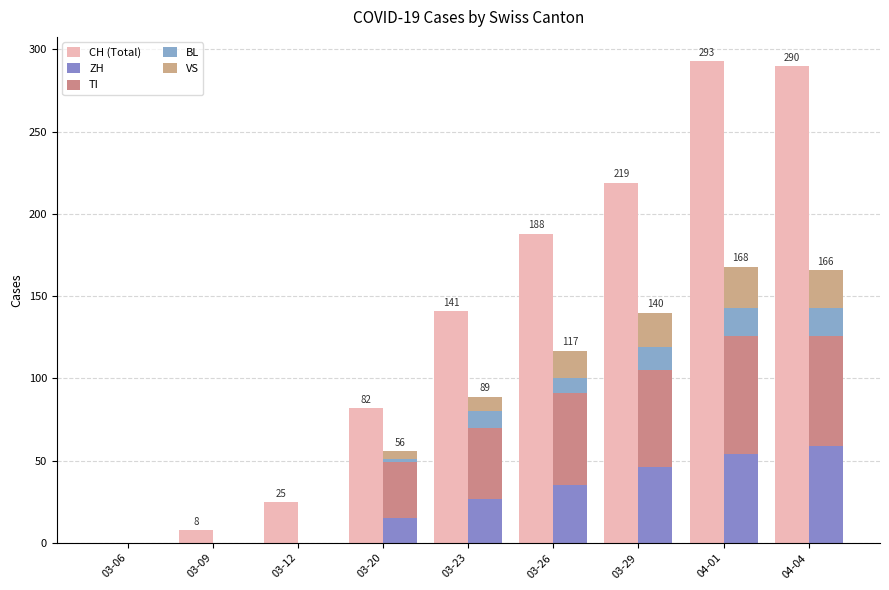

What is the difference between the maximum and minimum values in the TI series?

72